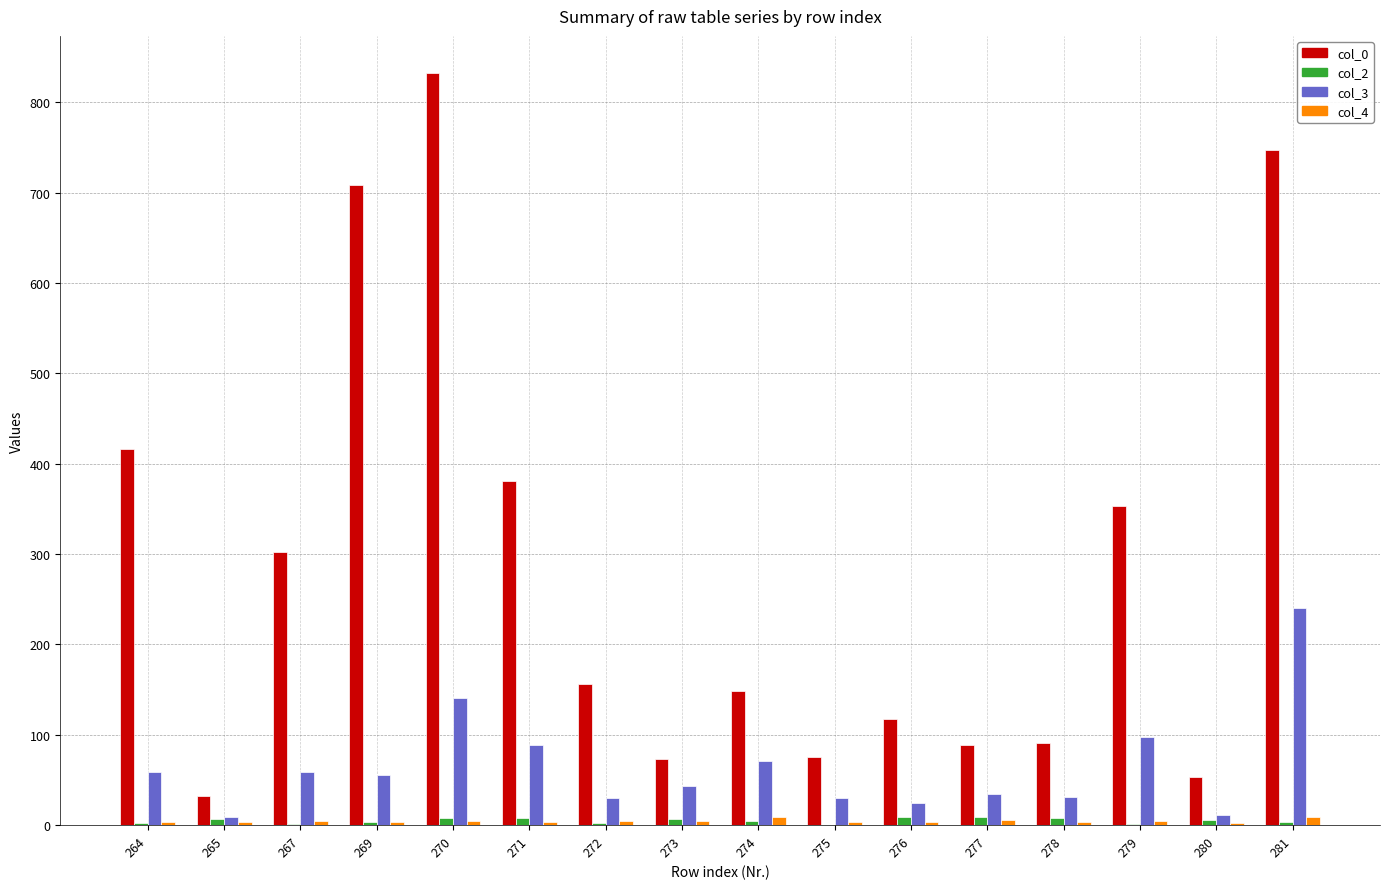

At which label does col_0 reach its peak?

270